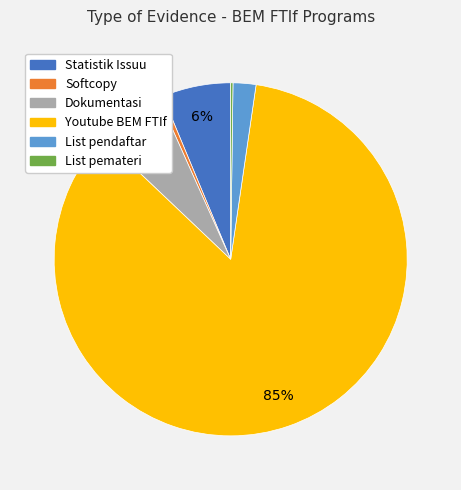

Is there any slice that represents more than half of the pie?

Yes